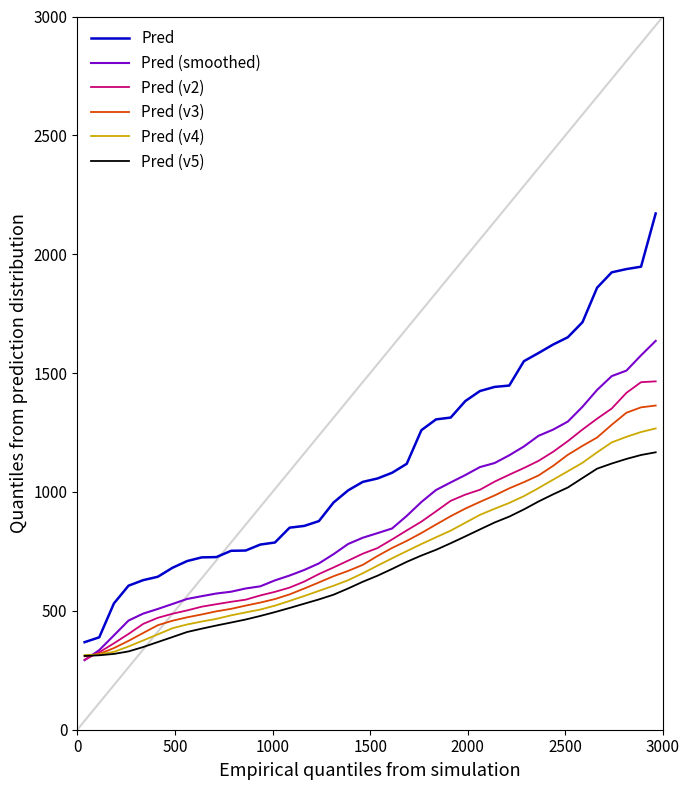

What is the greatest value displayed?

2171.4